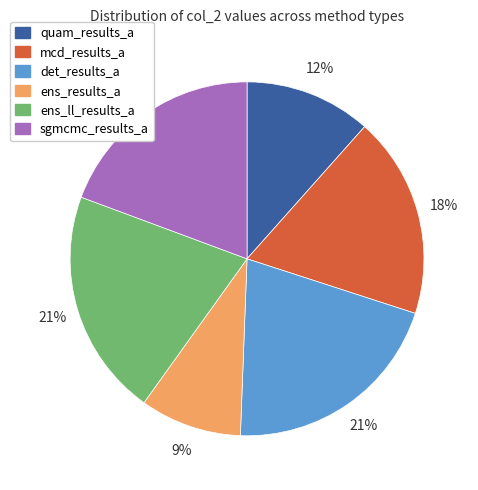

Is the sum of ens_results_a and sgmcmc_results_a greater than half?

No